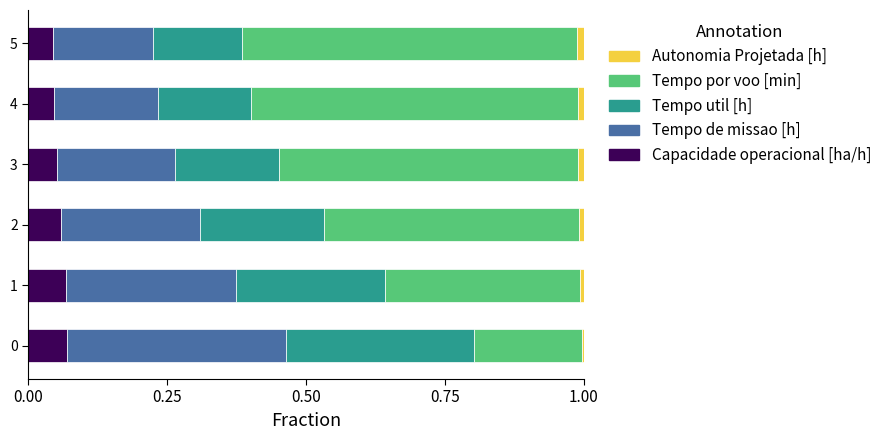

What is the average value of the Tempo util [h] series?

0.2